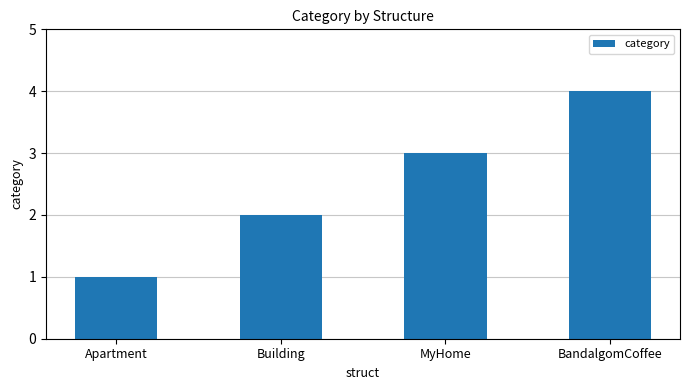

List the labels in order of value, smallest first.

Apartment, Building, MyHome, BandalgomCoffee